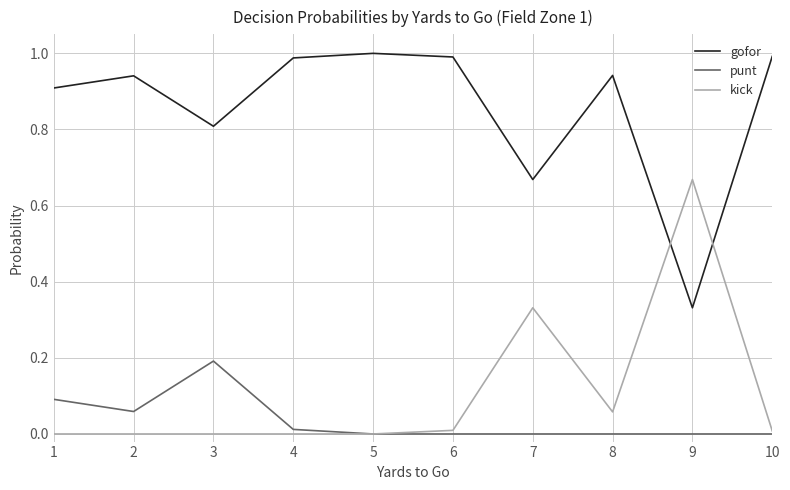

Which category has the highest value in the punt series?

3